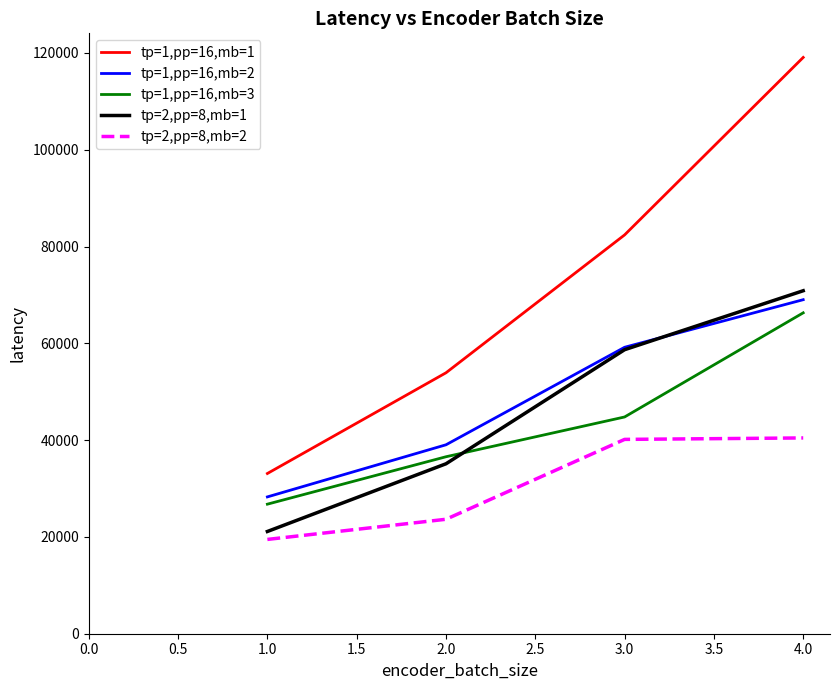

What position from the left is 1.0?

1